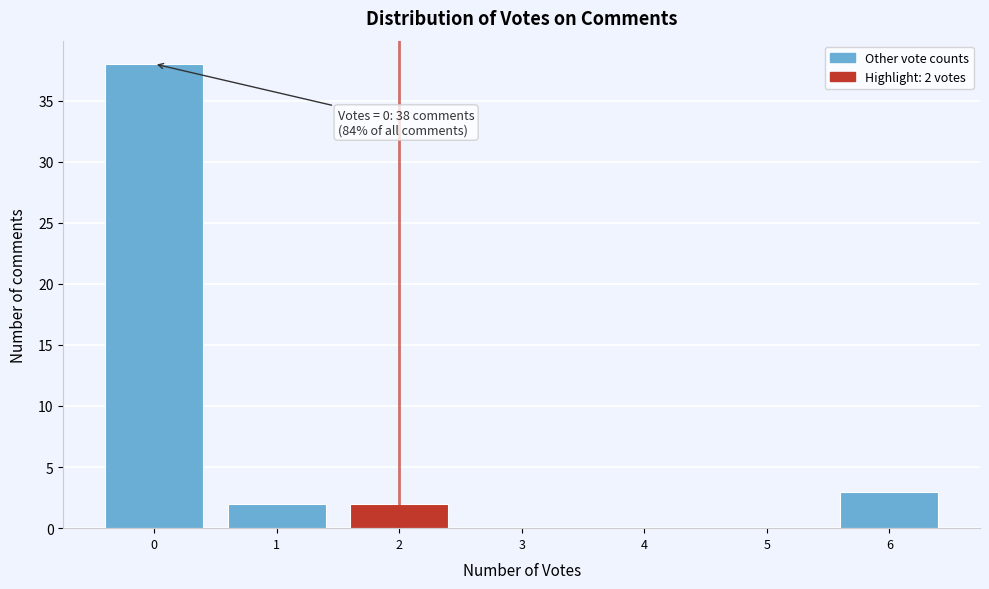

Over which range of the x-axis is the bar tallest?

-0.5 to 0.5